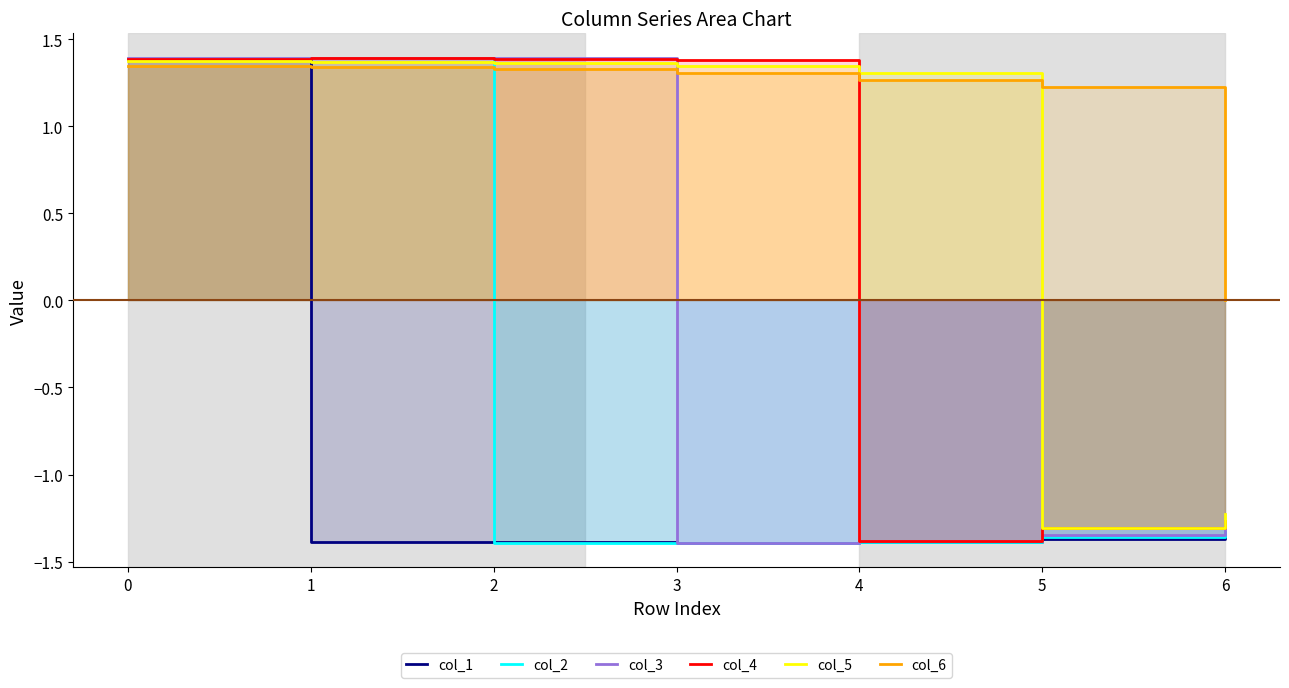

After their last crossing, which series has the higher values: col_3 or col_1?

col_3